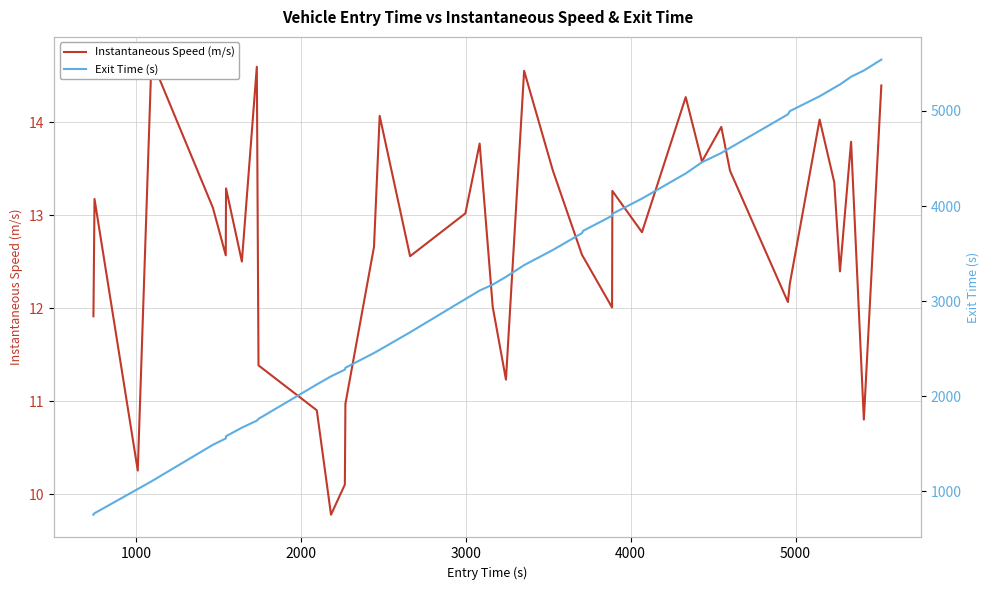

True or false: Instantaneous Speed (m/s) and Exit Time (s) intersect in this chart.

False